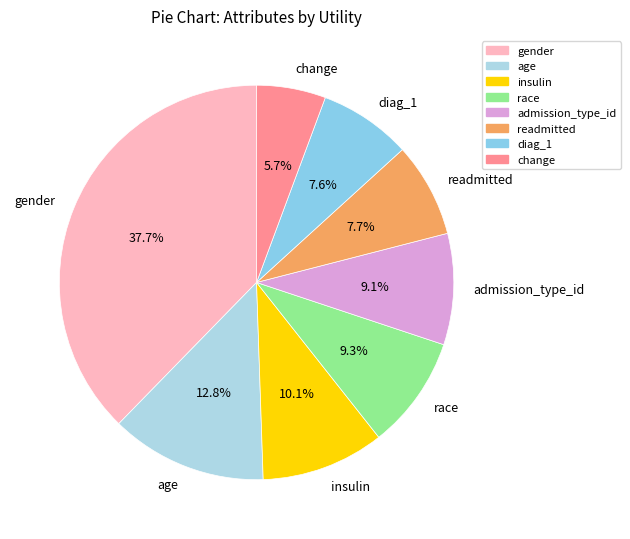

Is there a majority slice in this chart?

No